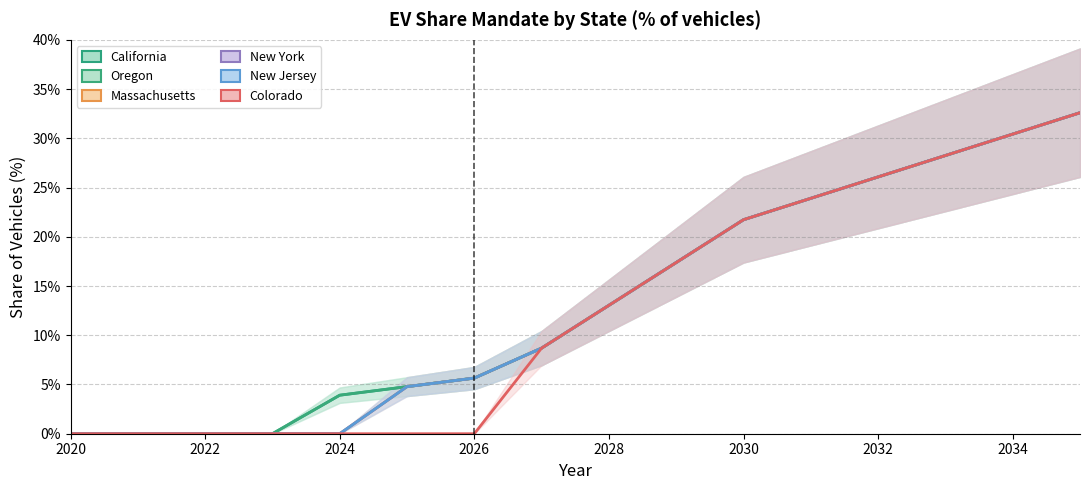

Rank the series at 2034 from highest to lowest value.

California, Oregon, Massachusetts, New York, New Jersey, Colorado